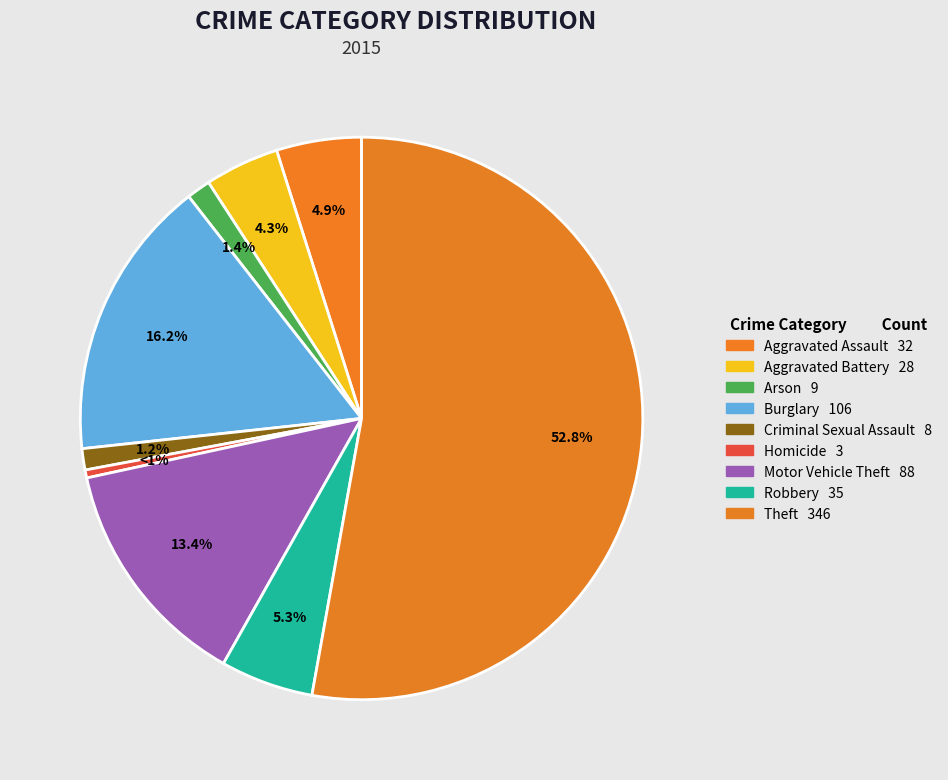

Which slice is the smallest?

Homicide